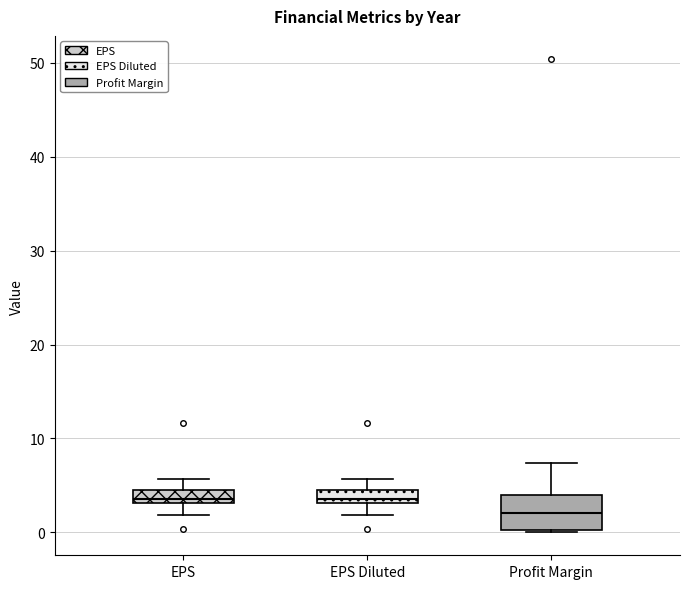

Which box's median line is the lowest?

Profit Margin